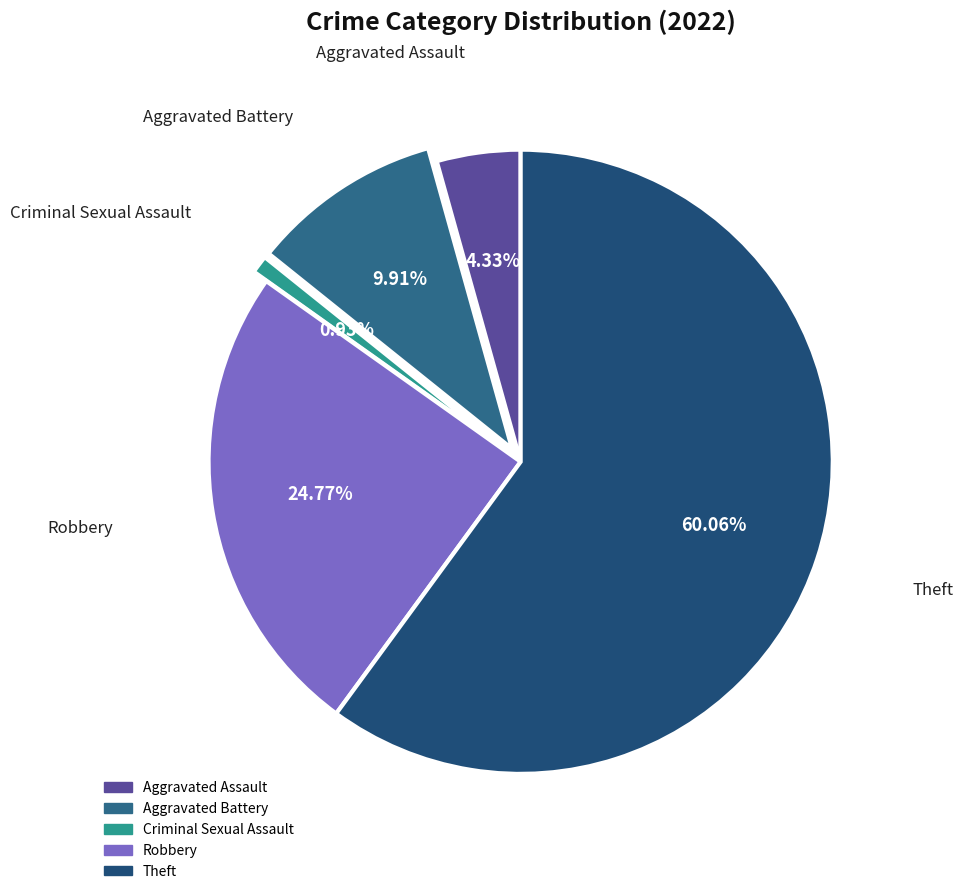

How many segments does this pie chart have?

5